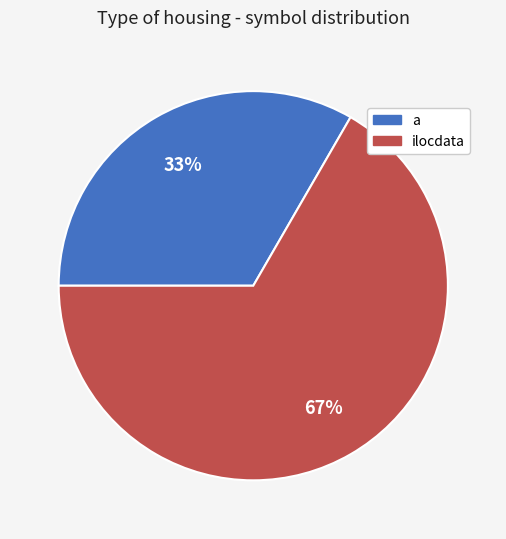

How many segments does this pie chart have?

2